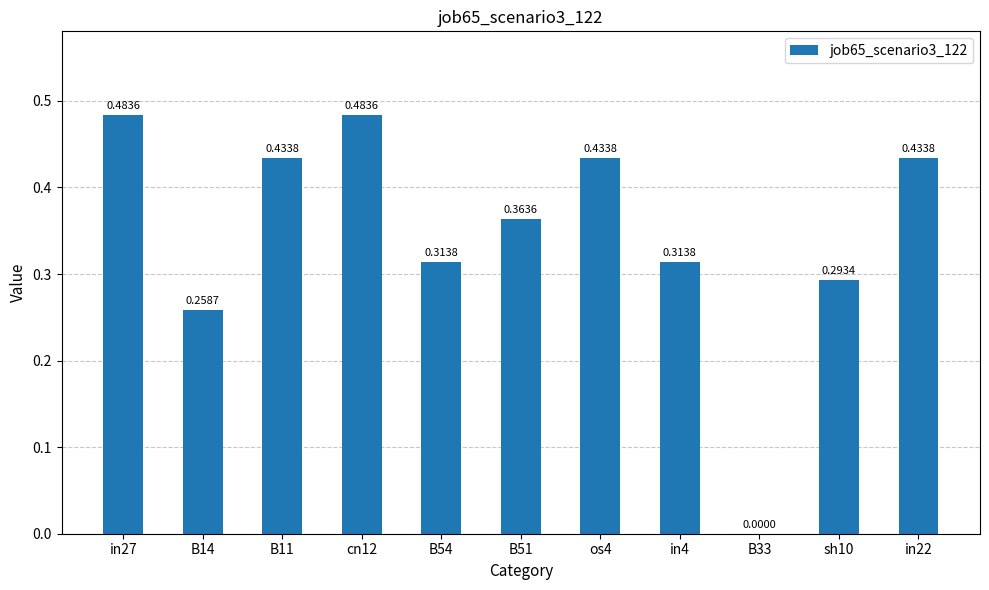

What is the sum of all values?

3.8